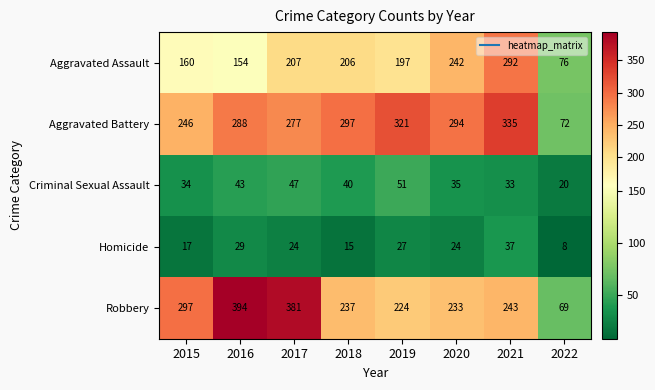

The Aggravated Assault series shows 129 at 2022. True or false?

False